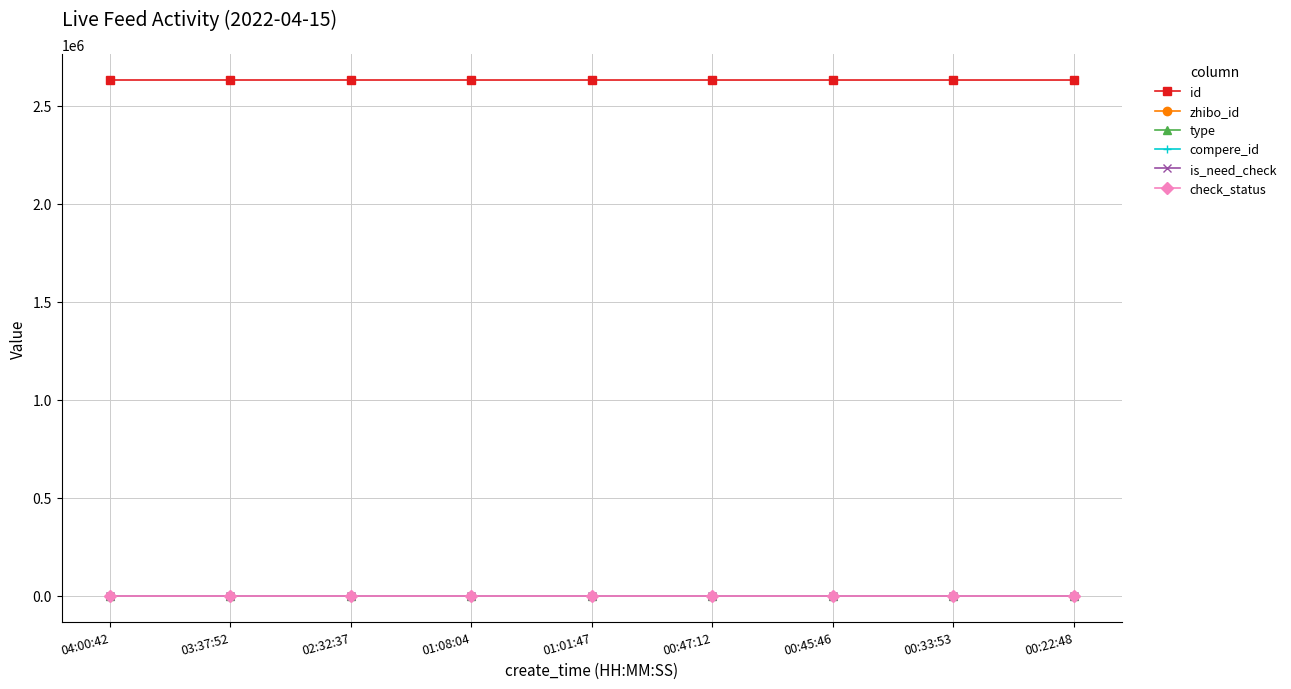

How many lines are shown in the chart?

6